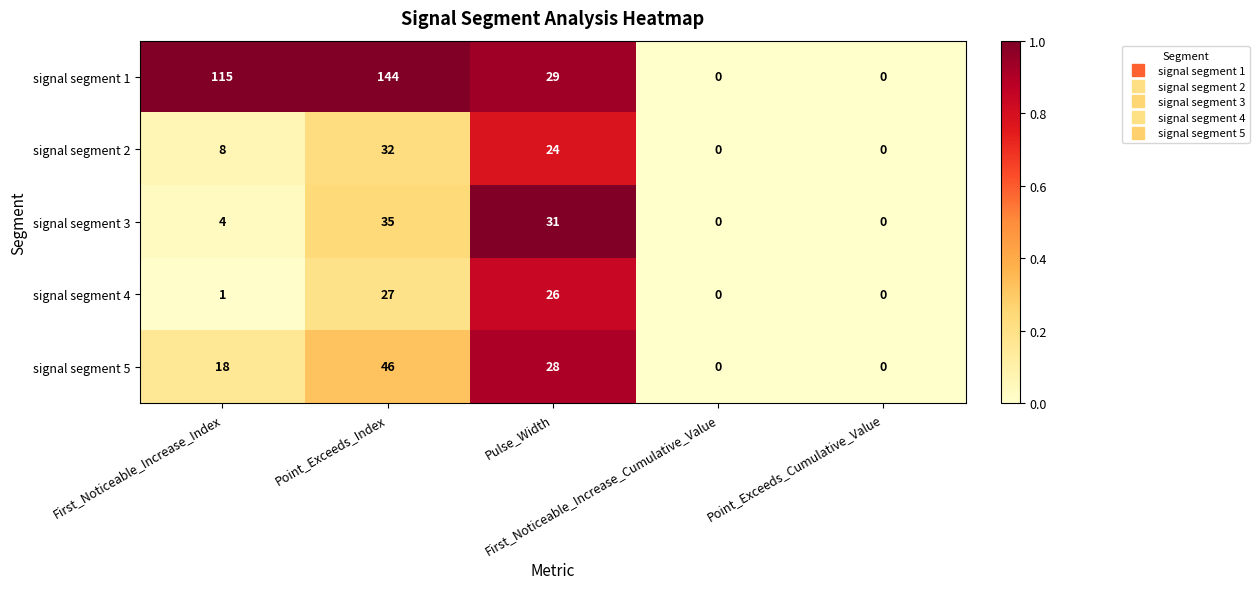

What is the difference between the second highest and second lowest values in the signal segment 2 series?

24